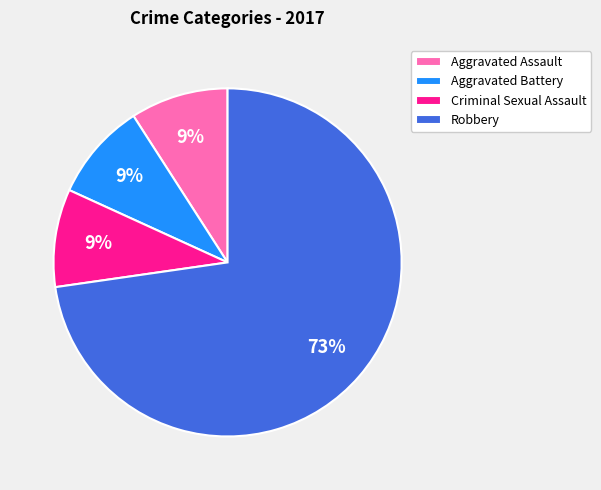

To the nearest percent, what is the average slice percentage?

25%